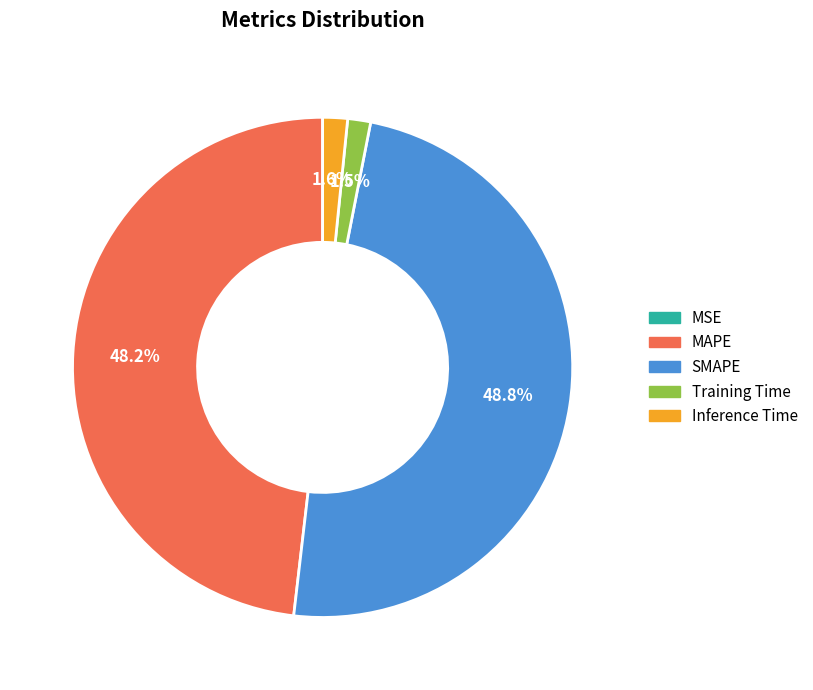

Which has a higher value, SMAPE or MAPE?

SMAPE